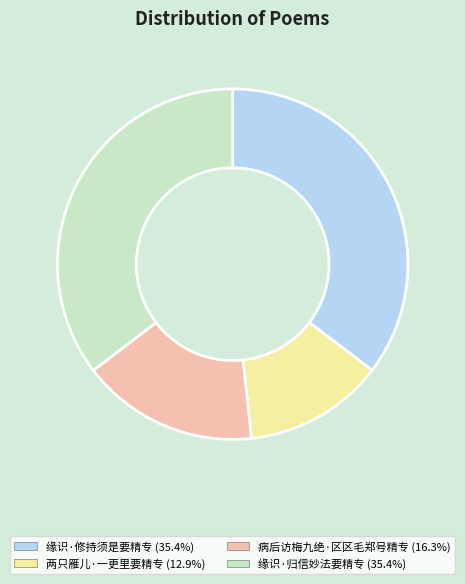

Is the sum of 病后访梅九绝·区区毛郑号精专 and 缘识·归信妙法要精专 greater than half?

Yes